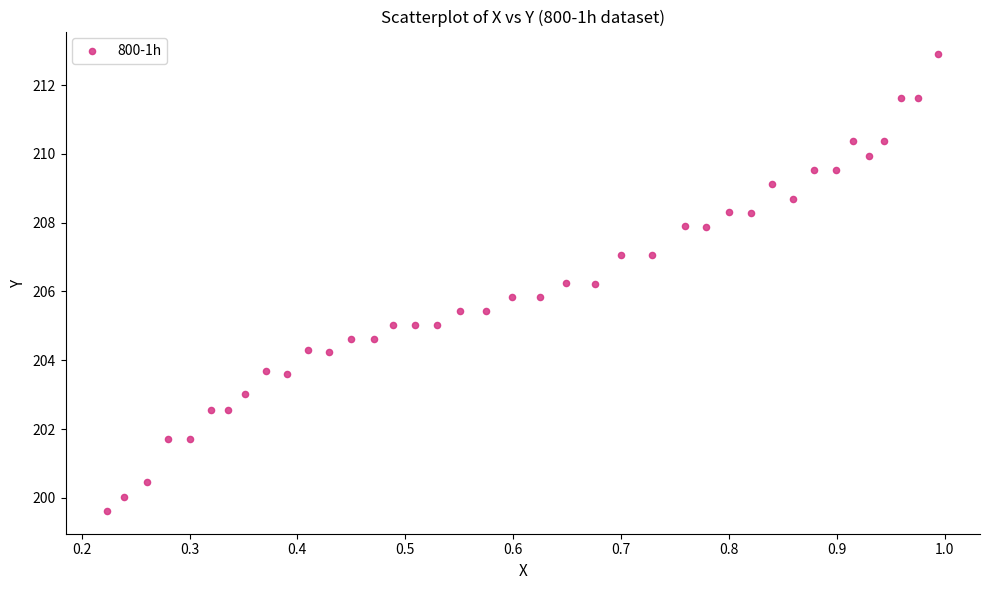

What is the range of X values (max minus min)?

0.8